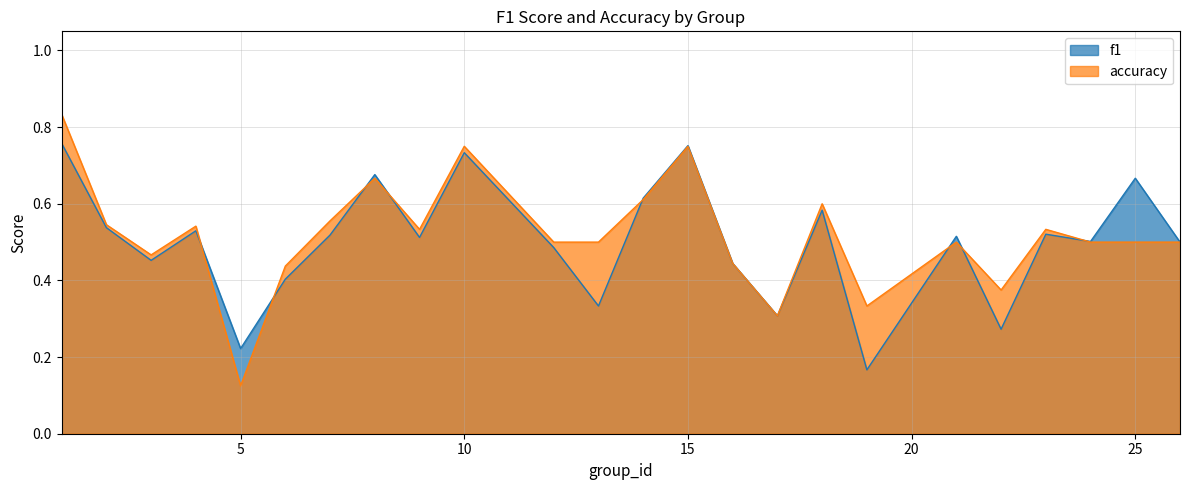

True or false: f1 and accuracy cross at least once.

True